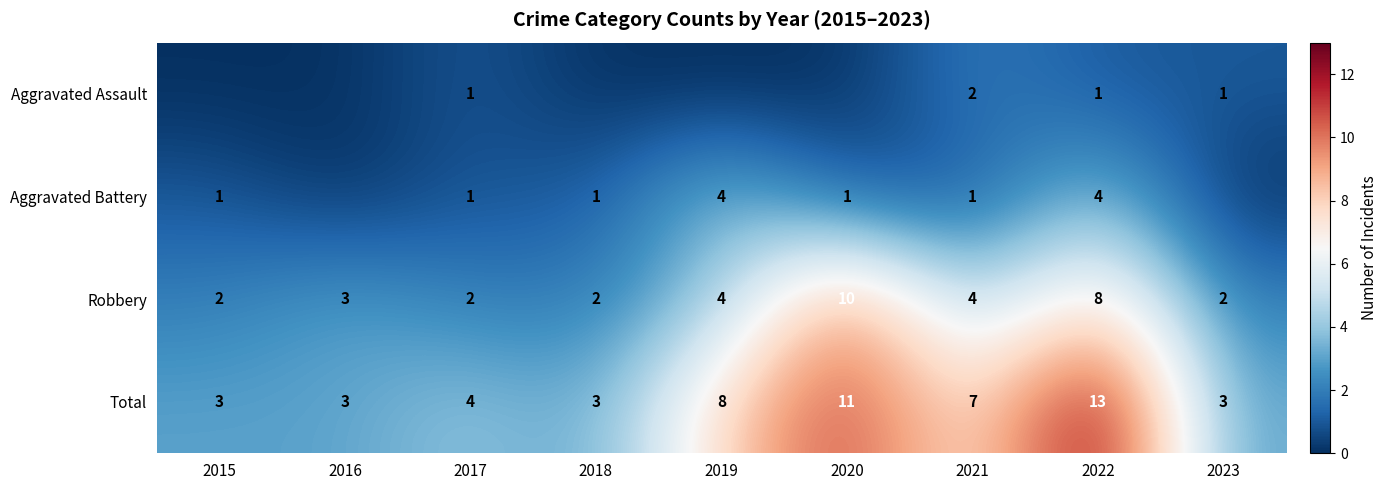

What is the difference between the Total values at 2015 and 2020?

8